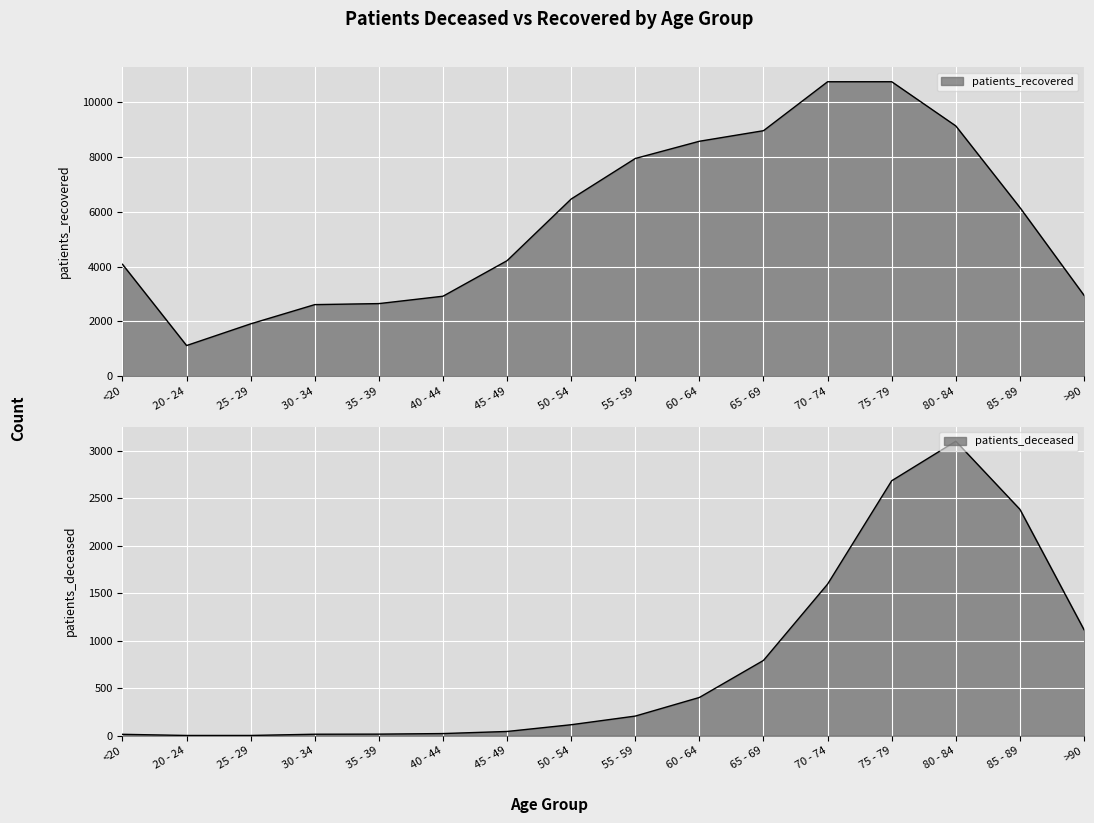

What is the average value of the patients_recovered series?

5694